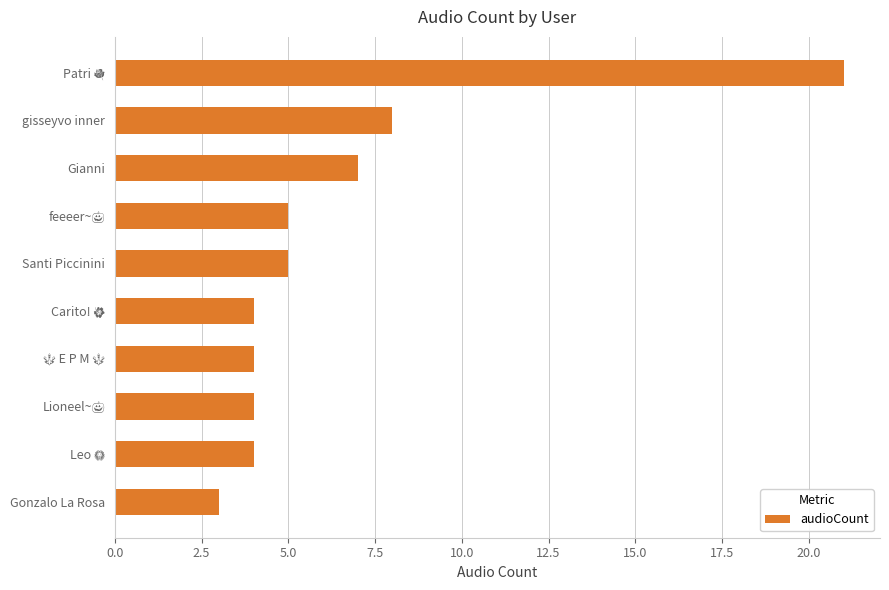

What is the difference between the maximum and minimum values?

18